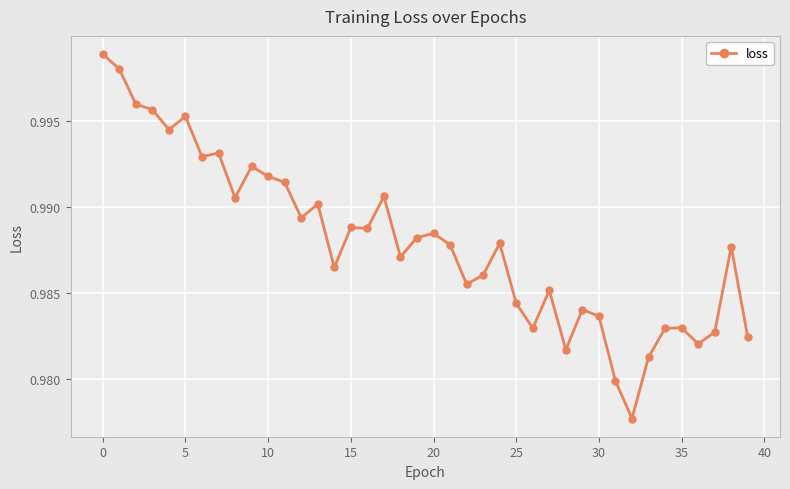

True or false: the data has more than 2 interior local peaks.

True